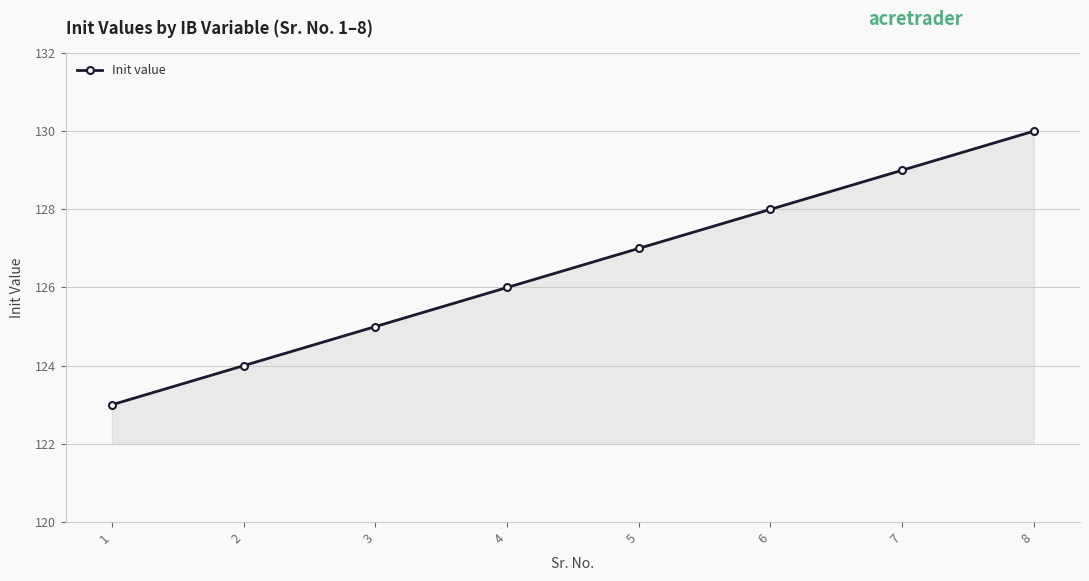

Reading left to right, transcribe all the data shown in this chart.

1=123	2=124	3=125	4=126	5=127	6=128	7=129	8=130